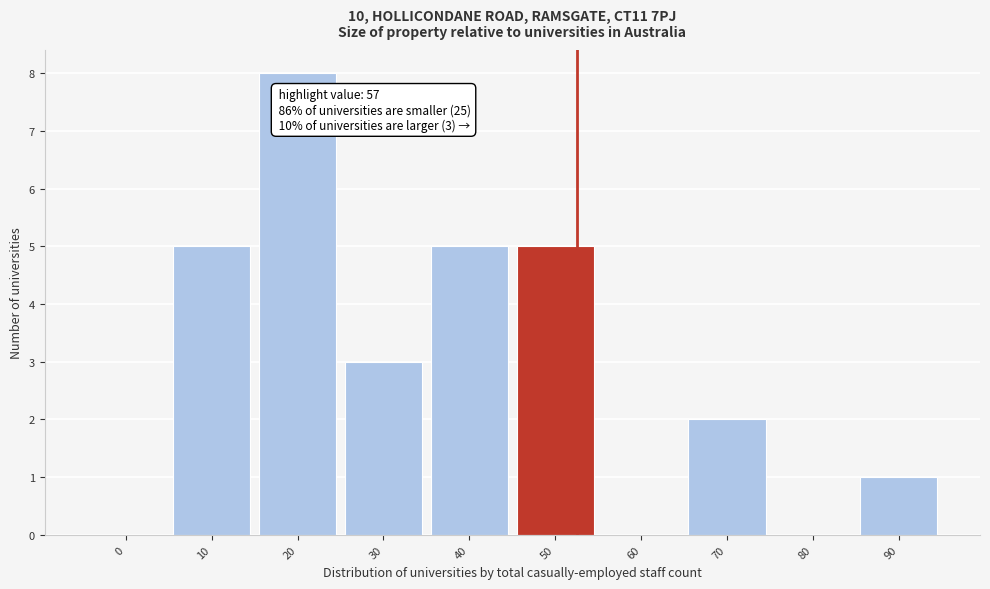

Reading left to right, list all the values displayed in this chart.

0=0	10=5	20=8	30=3	40=5	50=5	60=0	70=2	80=0	90=1